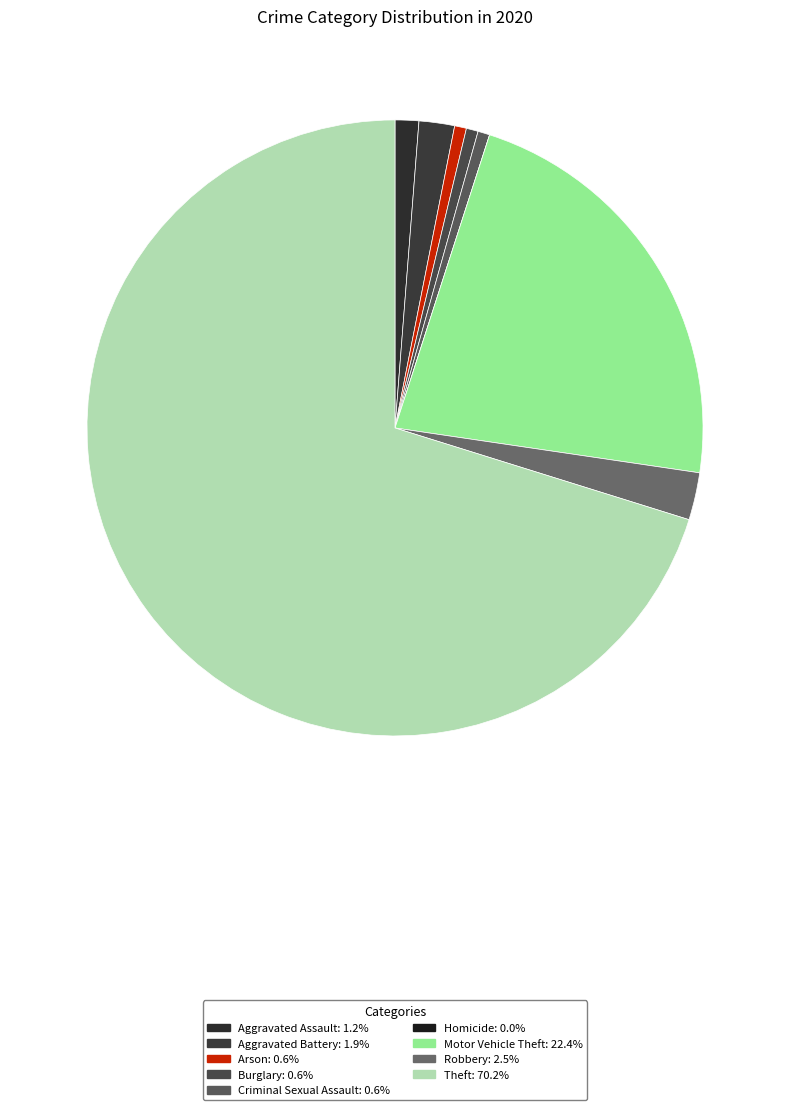

To the nearest percent, what is the average slice percentage?

11%